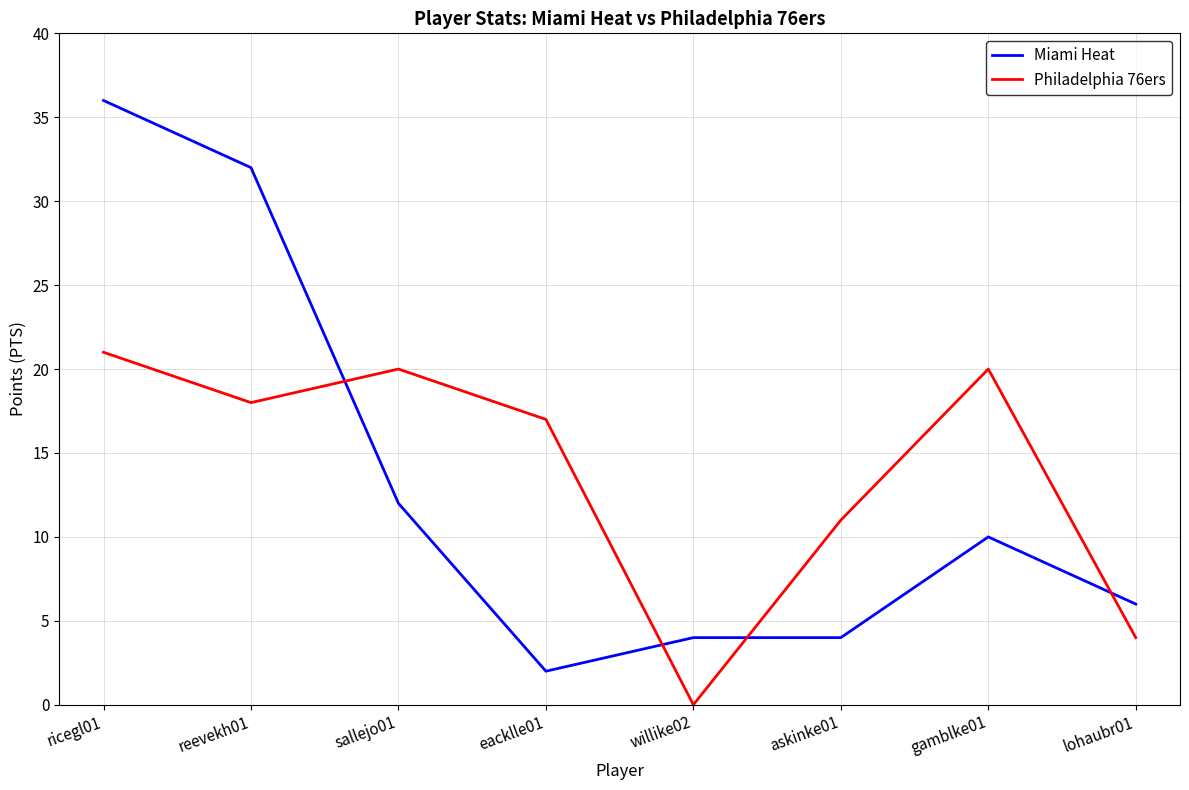

What position from the left is reevekh01?

2